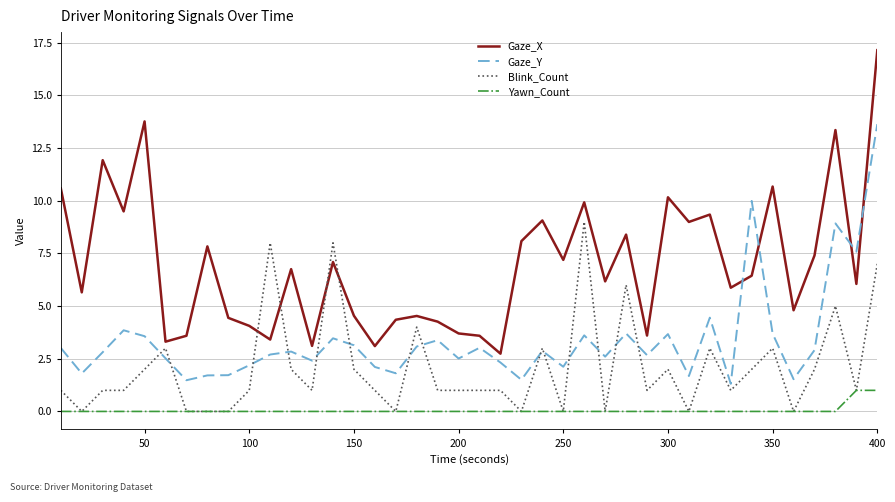

List the series in order of their overall mean, lowest first.

Yawn_Count, Blink_Count, Gaze_Y, Gaze_X